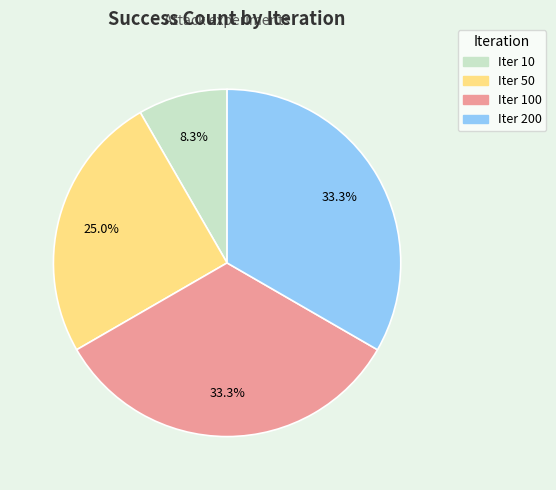

Is there any slice that represents more than half of the pie?

No